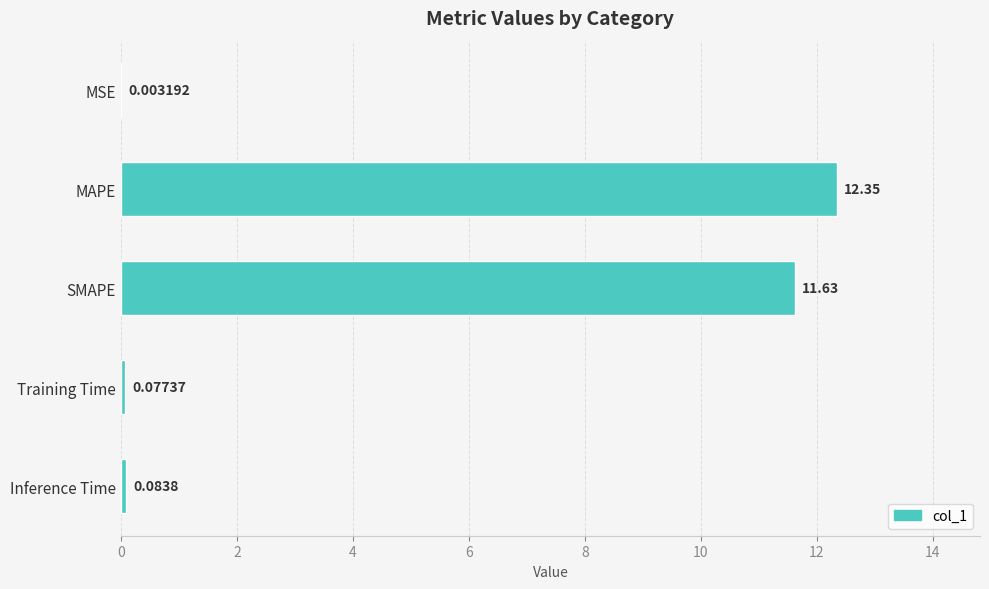

What is the sum of all values?

24.1